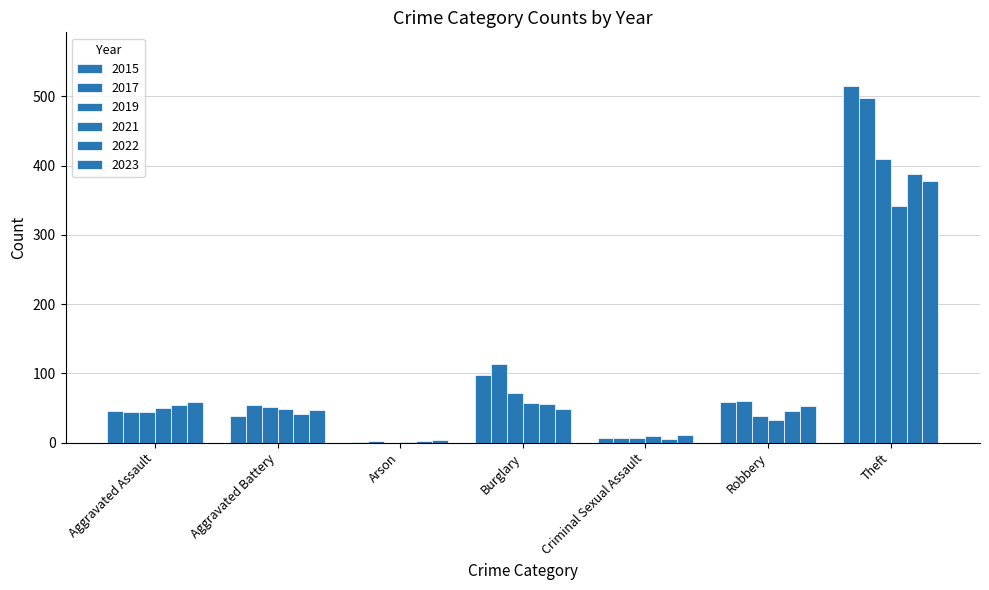

Reading left to right, list all the values displayed in this chart.

2015: 46	38	1	98	7	59	515
2017: 44	54	2	114	7	60	497
2019: 44	51	0	72	7	38	409
2021: 50	49	1	57	9	32	341
2022: 55	42	3	56	5	46	388
2023: 59	47	4	48	11	53	377